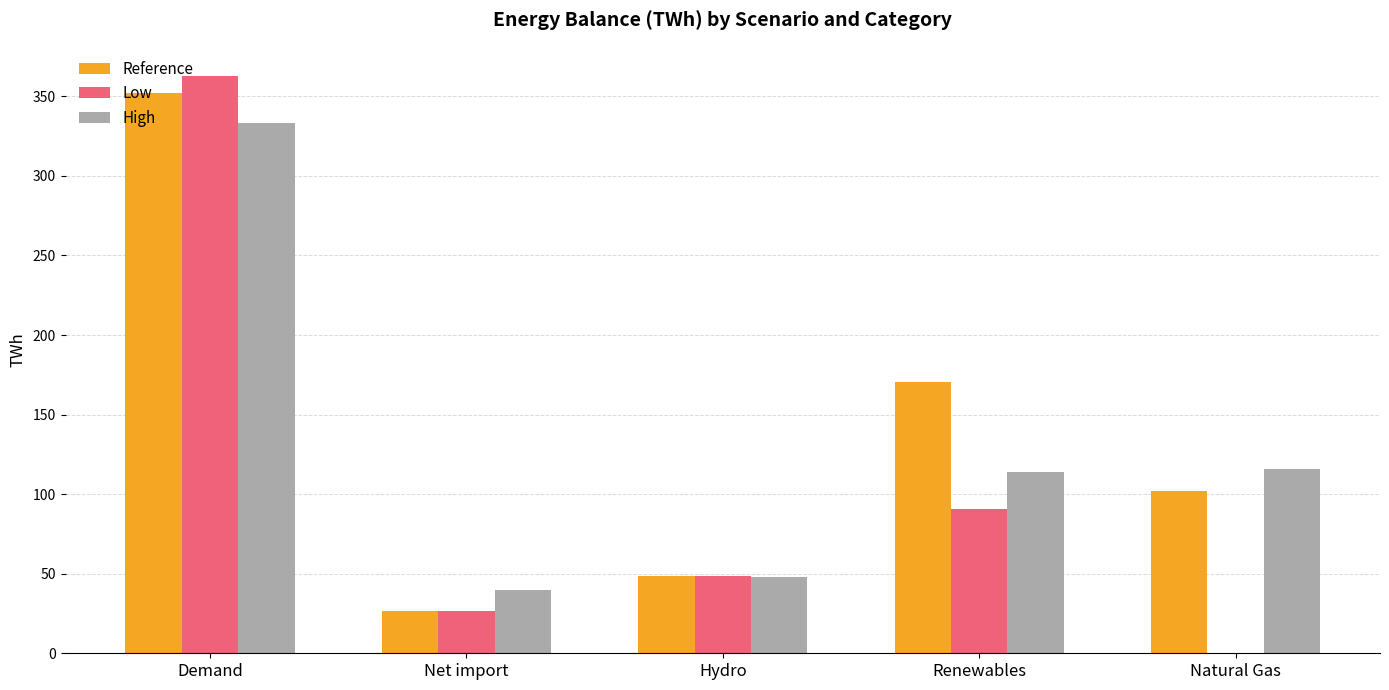

How many distinct data groups are displayed?

3